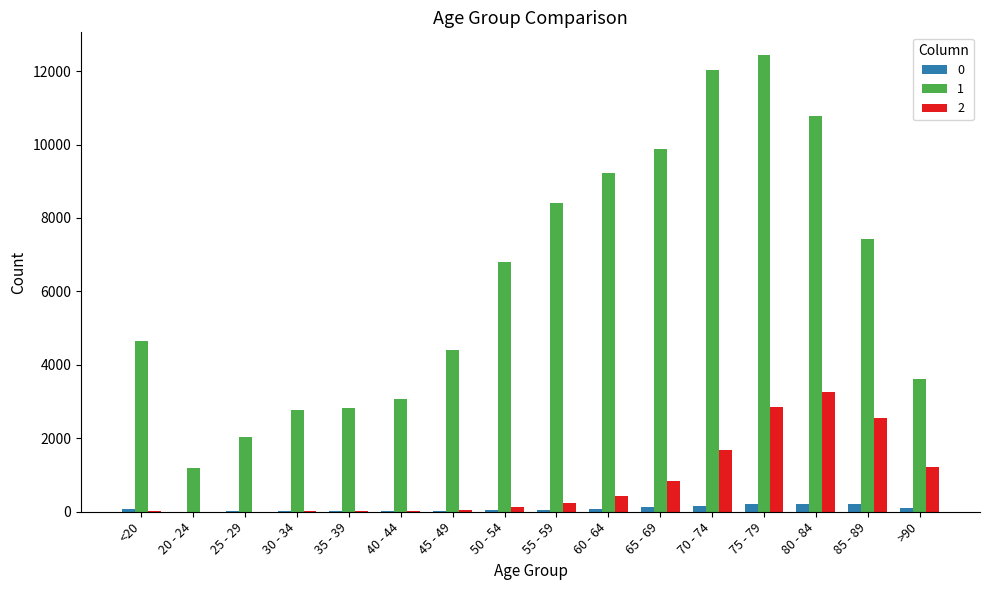

What is the spread (max minus min) of values at 65 - 69?

9746